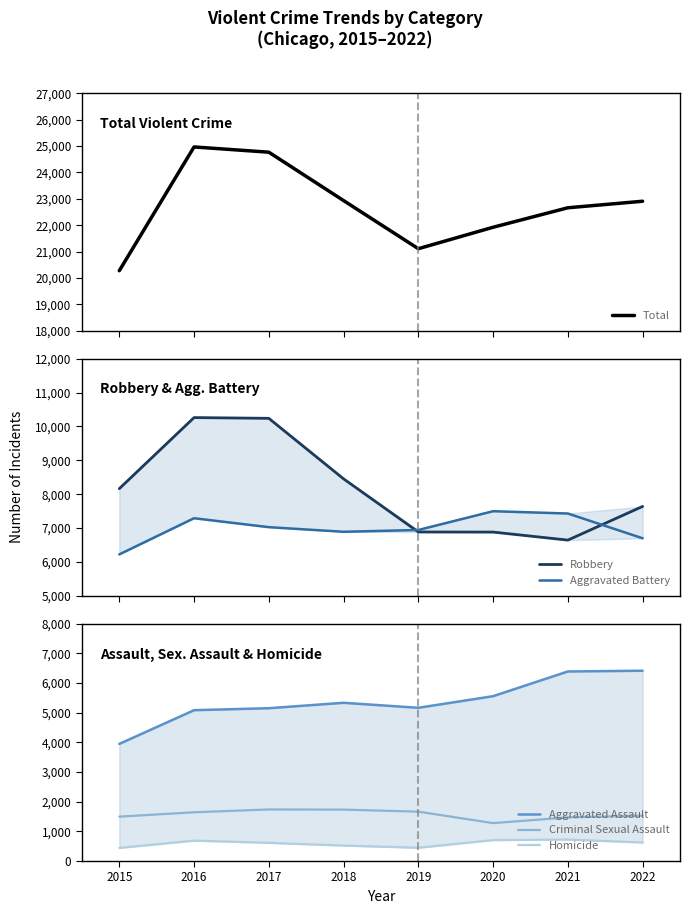

What are all the series names shown in the legend?

Total, Robbery, Aggravated Battery, Aggravated Assault, Criminal Sexual Assault, Homicide